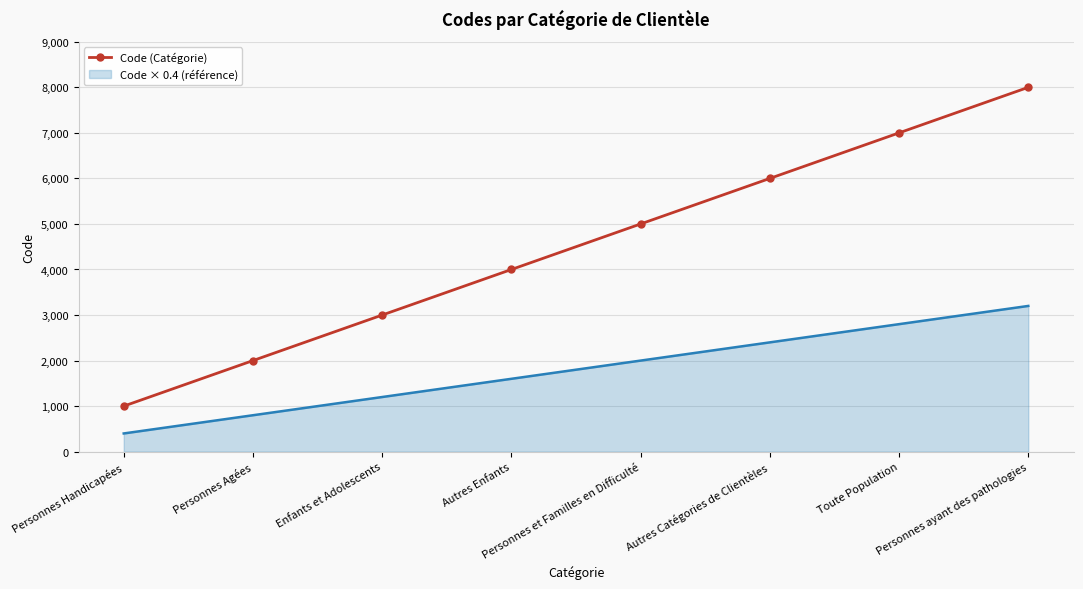

What is the minimum value shown in the chart?

400